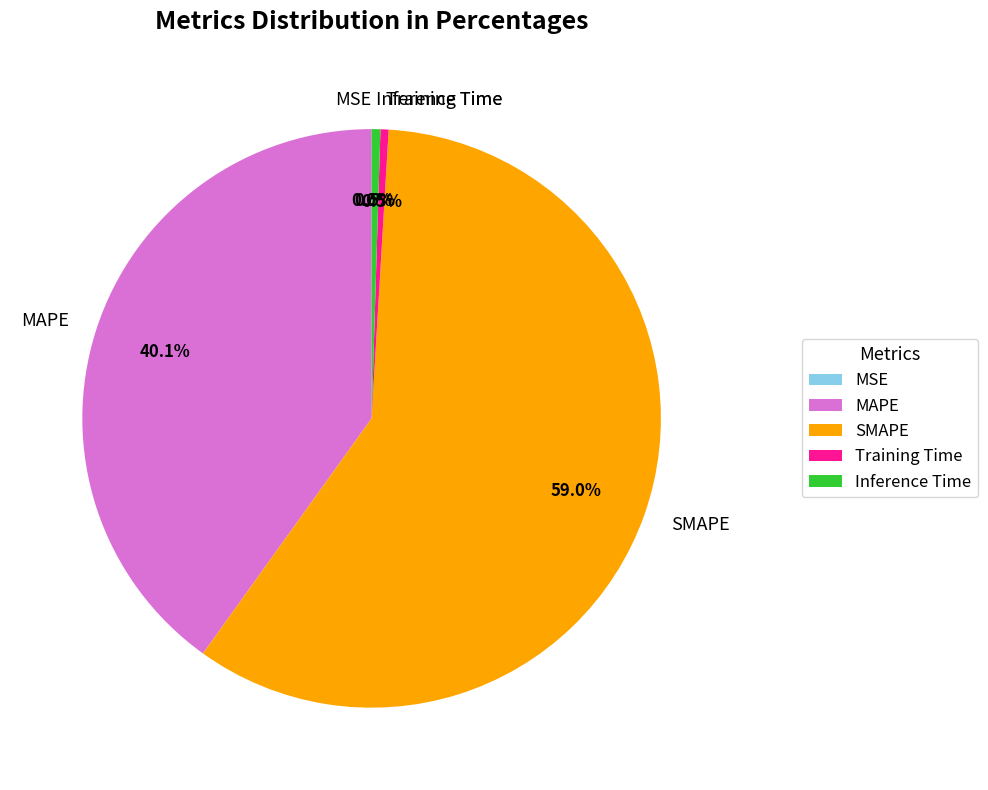

How much of the chart is everything except Training Time?

99.5%